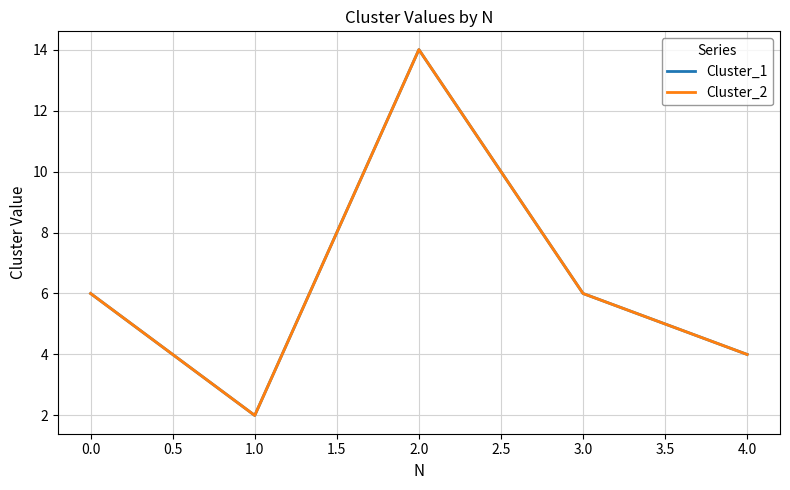

How many lines are shown in the chart?

2